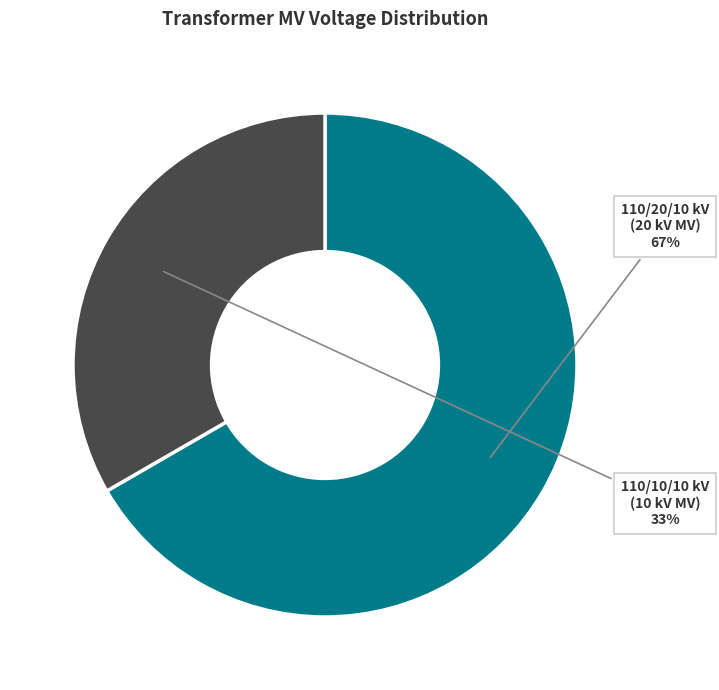

How many segments does this pie chart have?

2